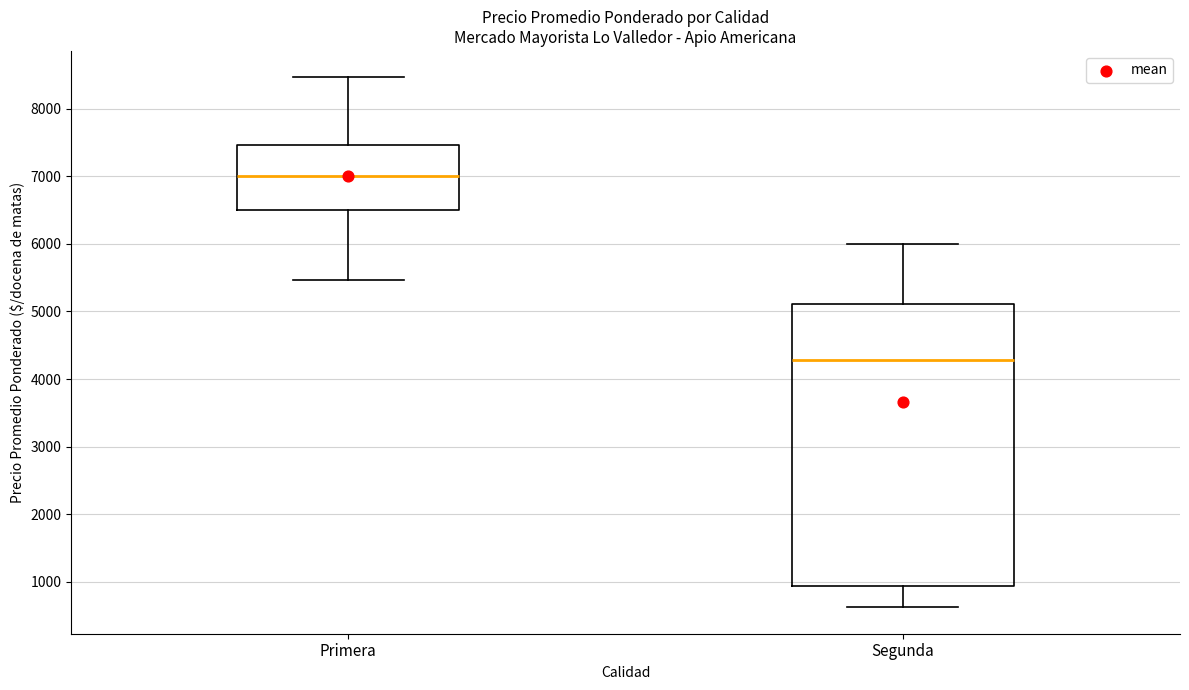

Comparing the boxes themselves (not the whiskers), which one is the tallest?

Segunda